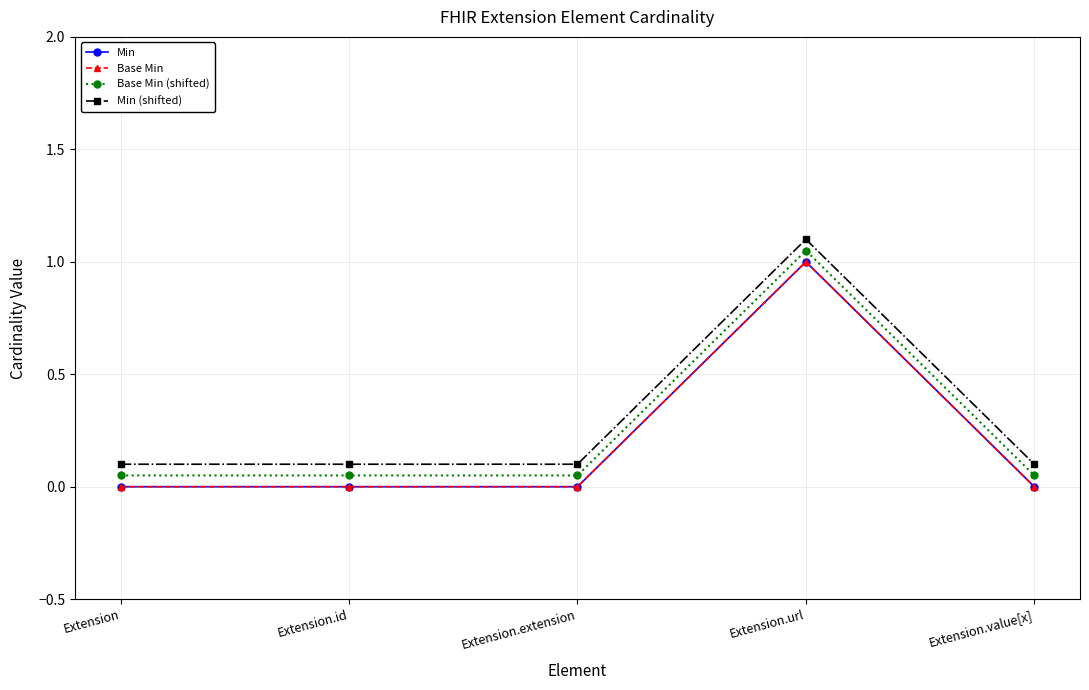

List the series in order of their peak value, highest first.

Min (shifted), Base Min (shifted), Min, Base Min